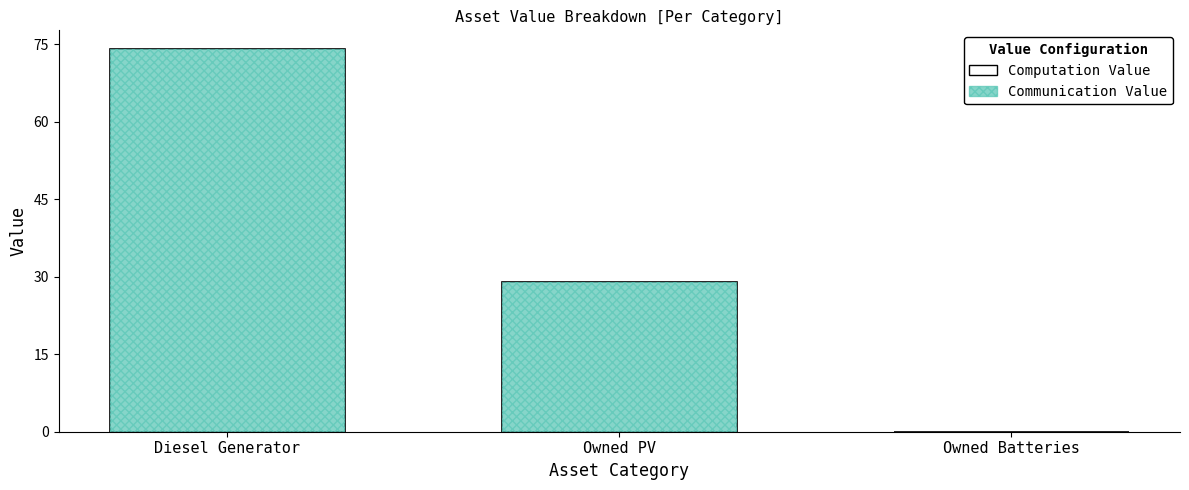

True or false: Communication Time has a value of 50 at Owned Batteries.

False